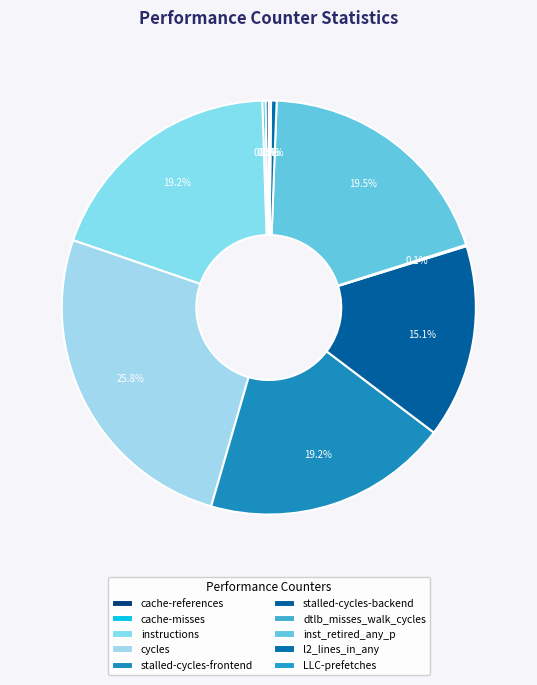

Is there a majority slice in this chart?

No